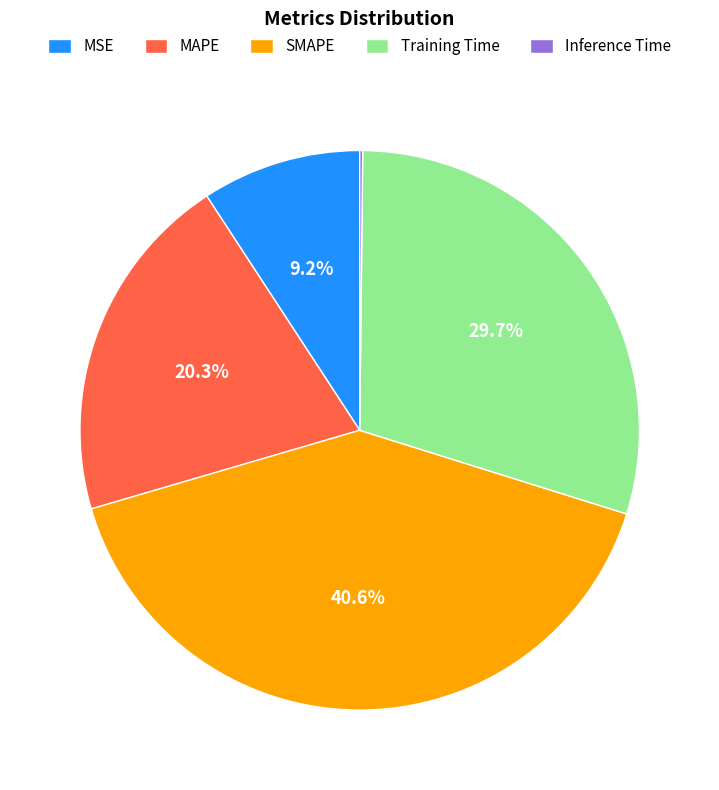

Does any single category account for the majority?

No